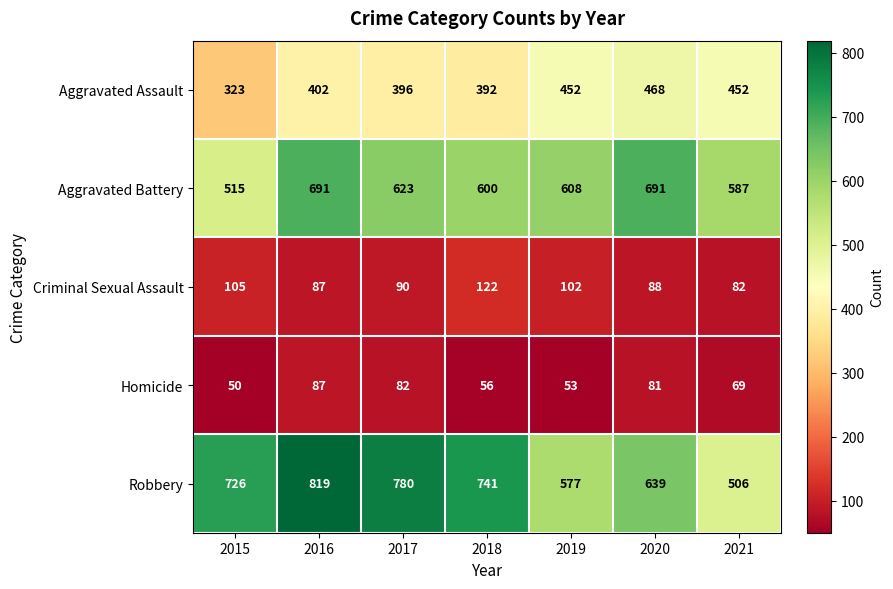

Which label corresponds to the largest value in the chart?

2016